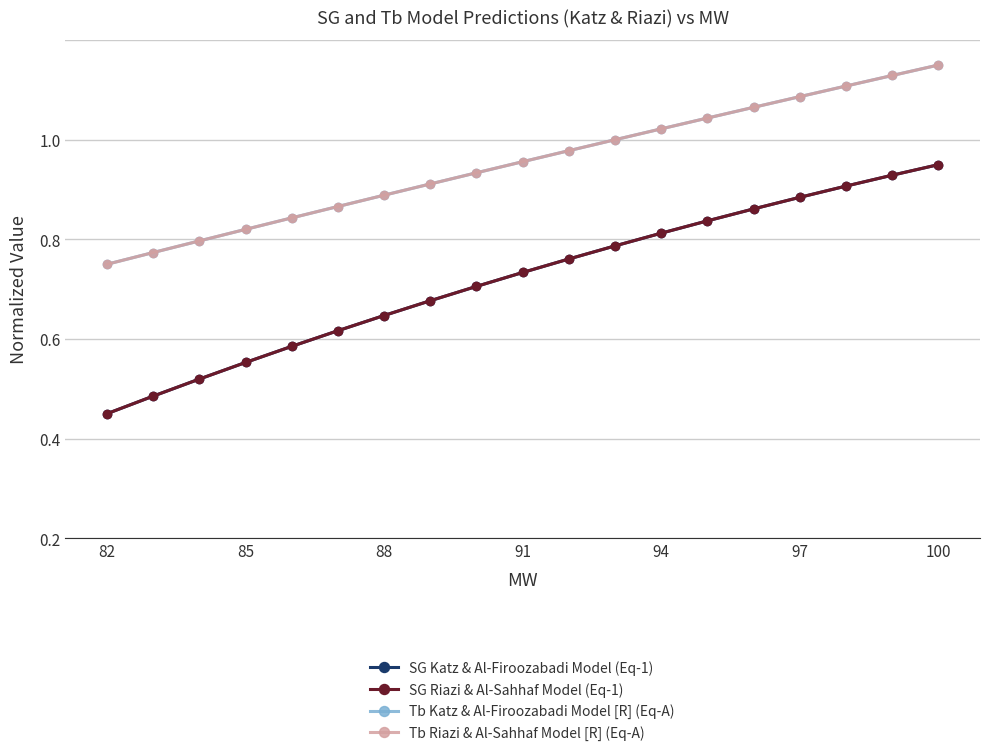

Reading right to left, transcribe all the data shown in this chart.

SG Katz & Al-Firoozabadi Model (Eq-1): 0.8	0.7	0.7	0.7	0.7	0.6	0.6	0.6	0.6	0.5	0.5	0.5	0.4	0.4	0.4	0.4	0.3	0.3	0.2
SG Riazi & Al-Sahhaf Model (Eq-1): 0.8	0.7	0.7	0.7	0.7	0.6	0.6	0.6	0.6	0.5	0.5	0.5	0.4	0.4	0.4	0.4	0.3	0.3	0.2
Tb Katz & Al-Firoozabadi Model [R] (Eq-A): 1.0	0.9	0.9	0.9	0.9	0.8	0.8	0.8	0.8	0.8	0.7	0.7	0.7	0.7	0.6	0.6	0.6	0.6	0.6
Tb Riazi & Al-Sahhaf Model [R] (Eq-A): 1.0	0.9	0.9	0.9	0.9	0.8	0.8	0.8	0.8	0.8	0.7	0.7	0.7	0.7	0.6	0.6	0.6	0.6	0.6